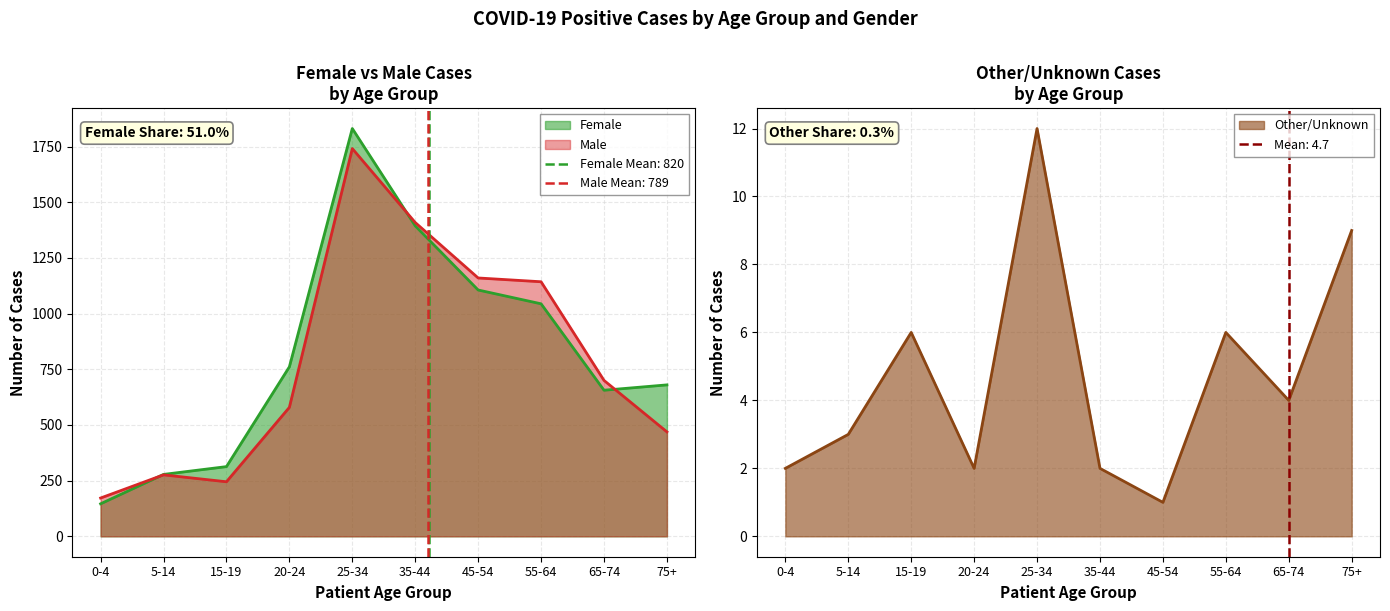

What is the difference between the second highest and second lowest values in the Female series?

1116